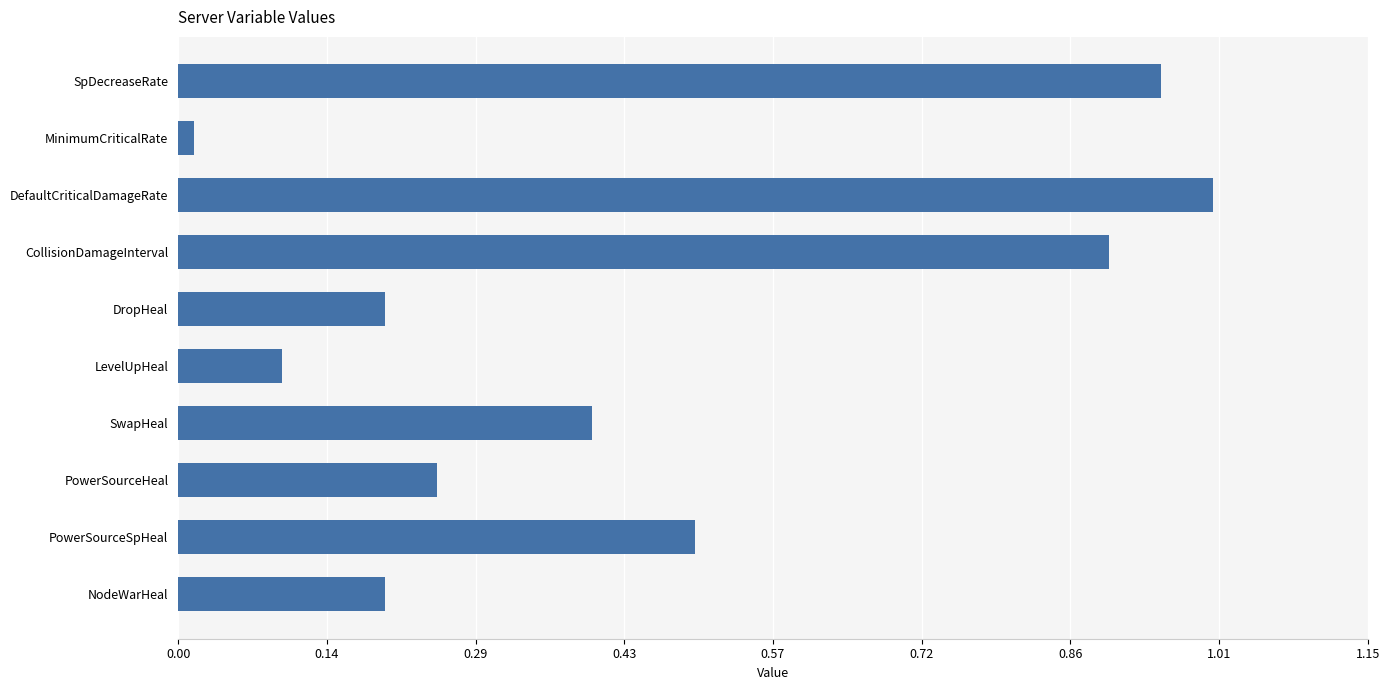

What is the sum of all values?

4.5